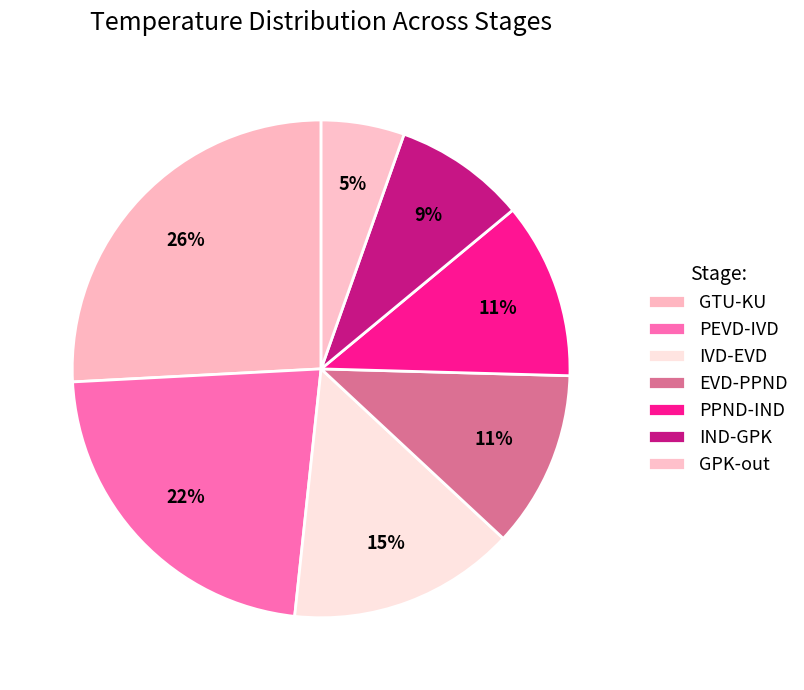

Count the number of slices in the pie.

7